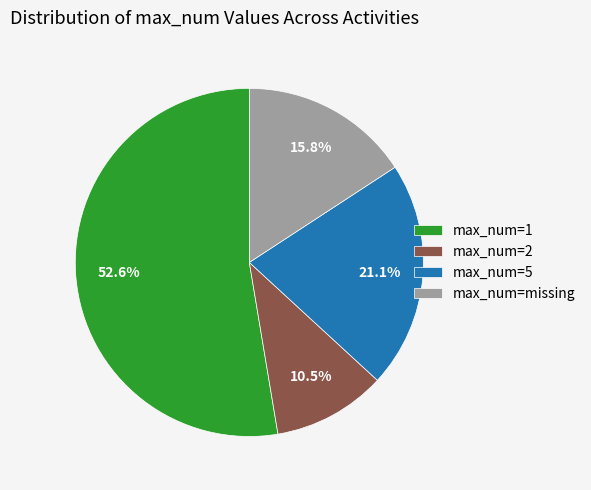

Which category accounts for the majority?

max_num=1